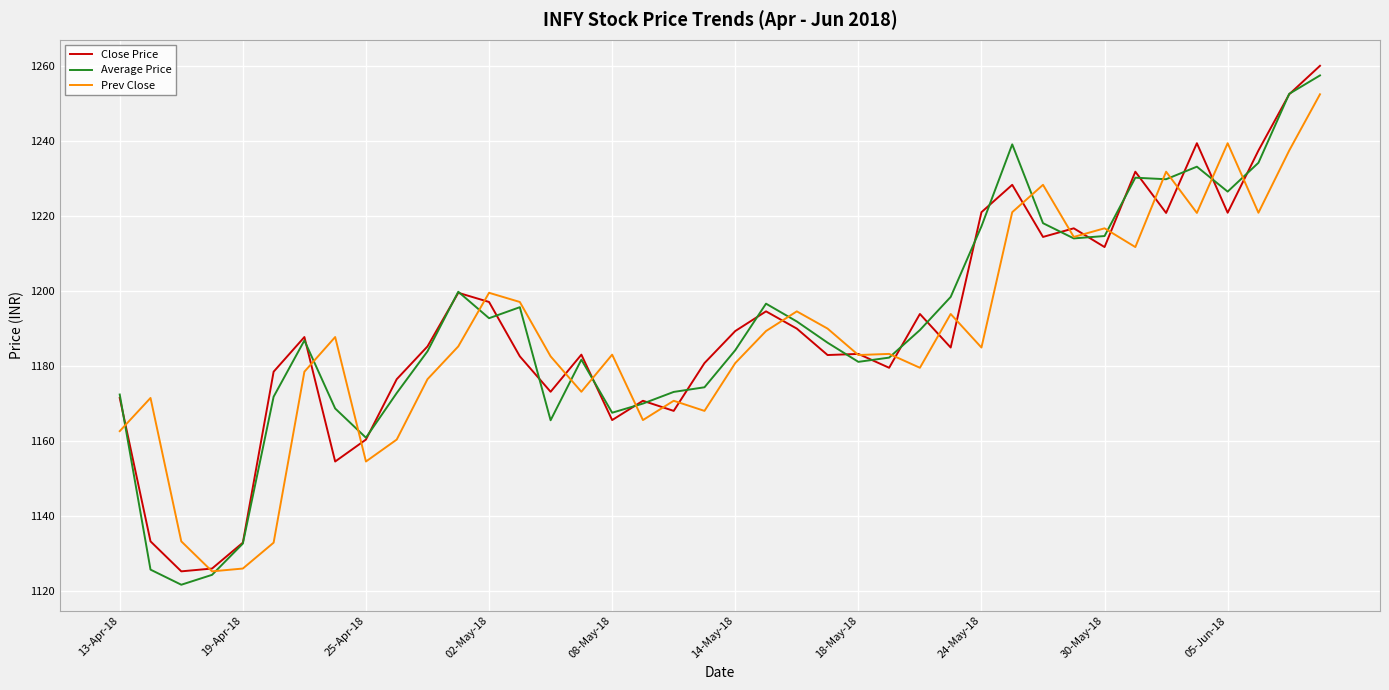

What is the smallest value displayed?

1121.6